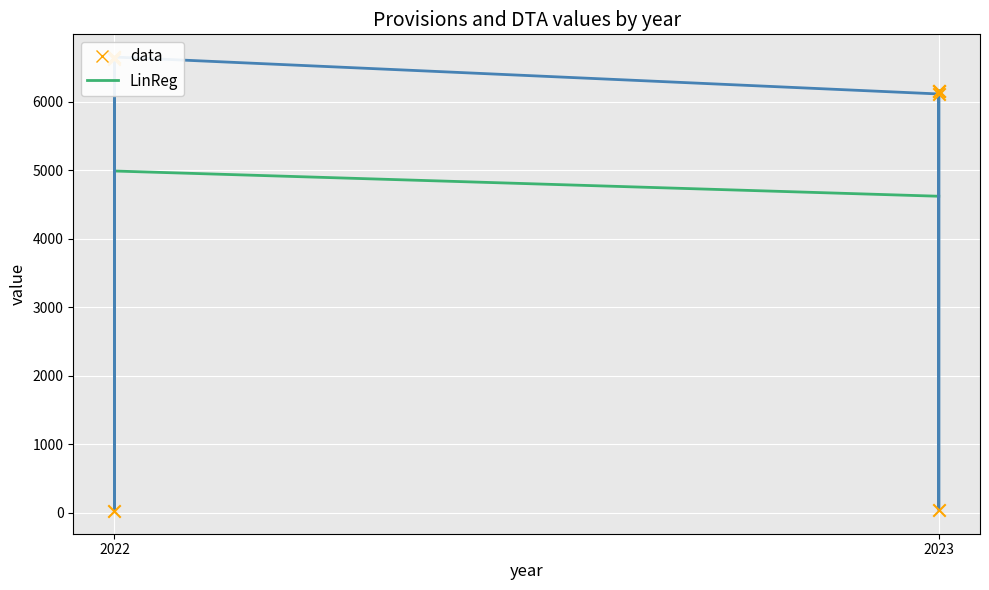

What is the change in value from 2022 to 2023?

-491